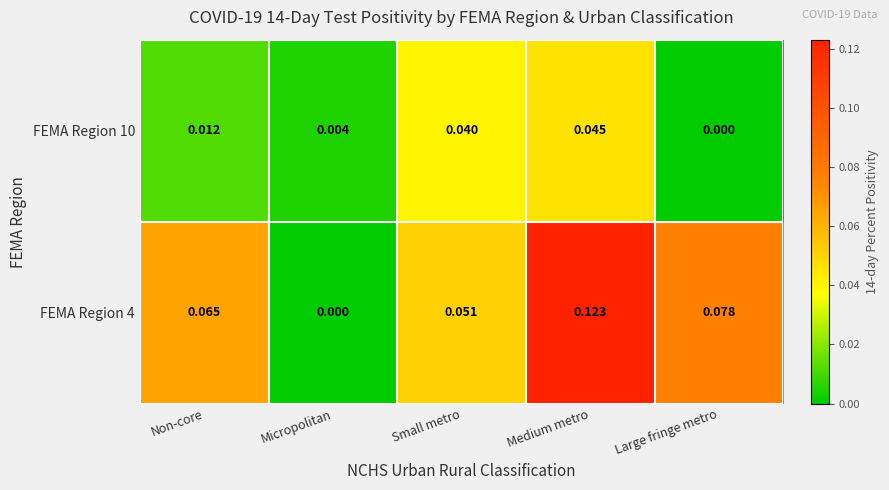

Which category has the highest value across all series?

Medium metro